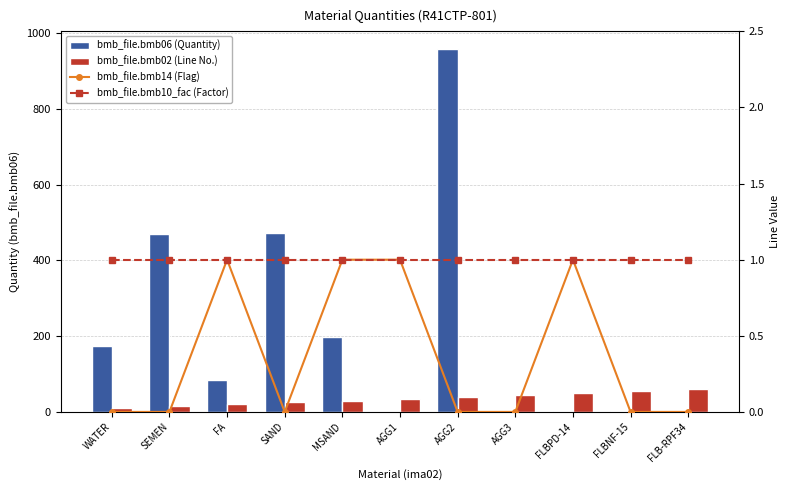

What is the spread (max minus min) of values at AGG2?

957.0